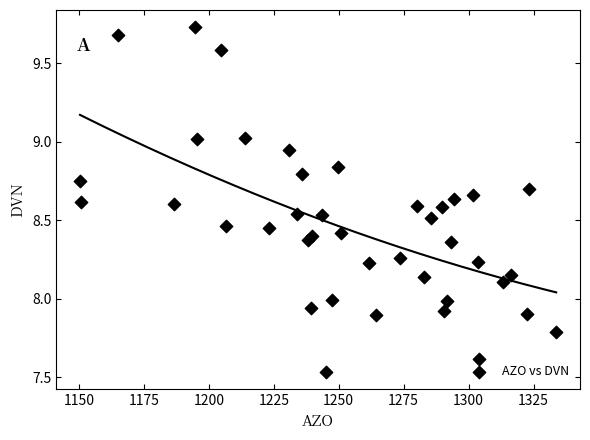

What is the range of Y values (max minus min)?

2.2